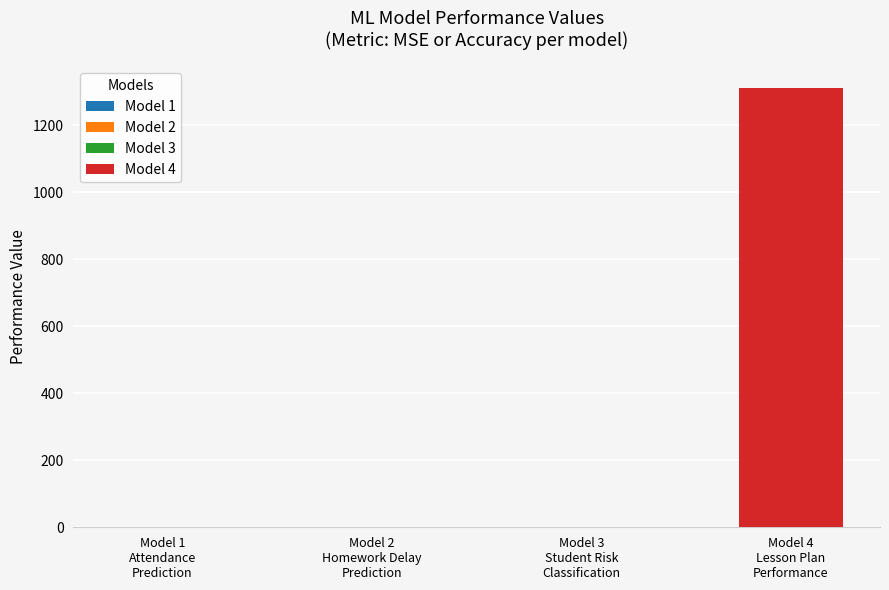

Reading left to right, transcribe all the data shown in this chart.

0.0	0.9	0.9	1310.7